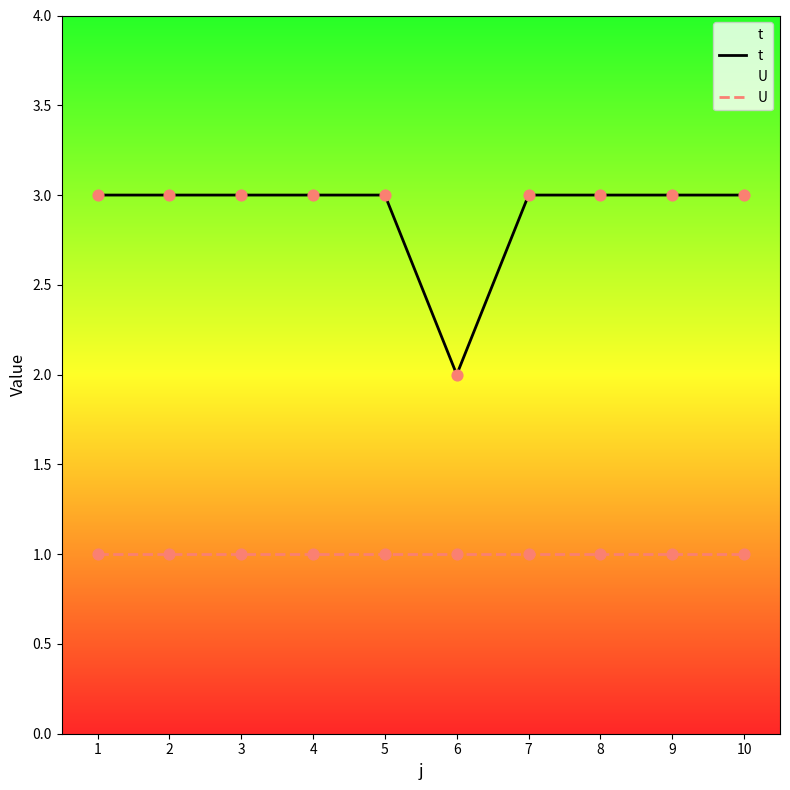

Which series reaches the minimum Y coordinate?

U